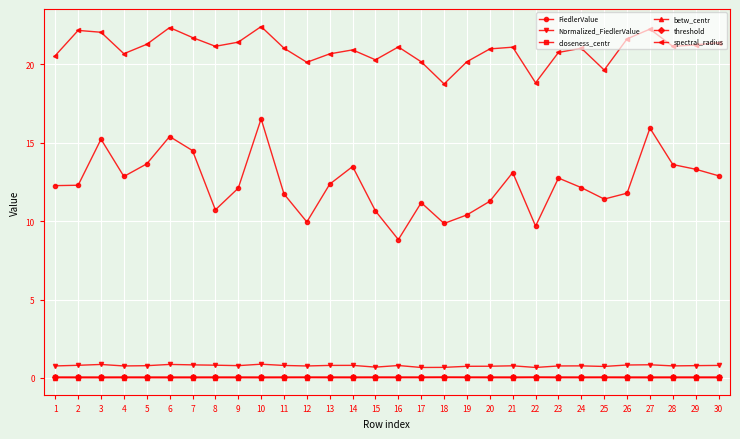

Which series has the largest total across all categories?

spectral_radius